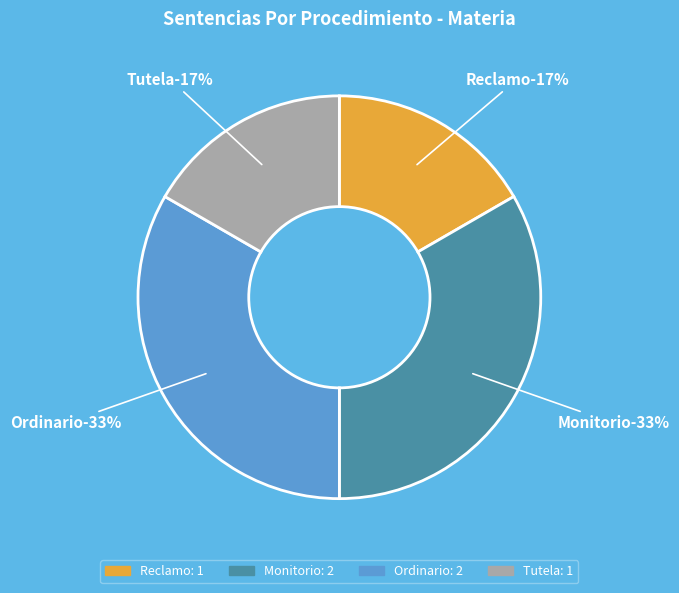

To the nearest percent, what is the combined percentage of Monitorio and Ordinario?

67%